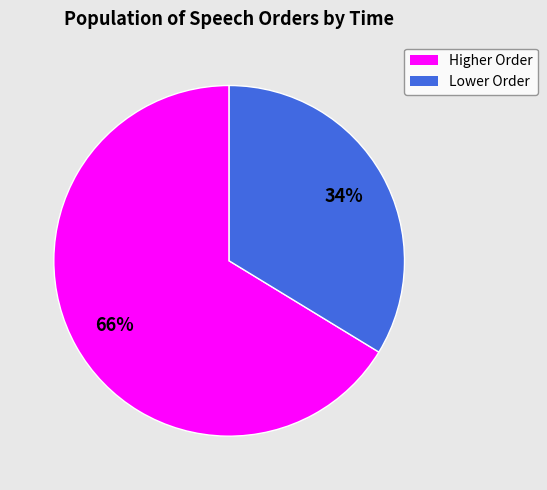

Does any single category account for the majority?

Yes